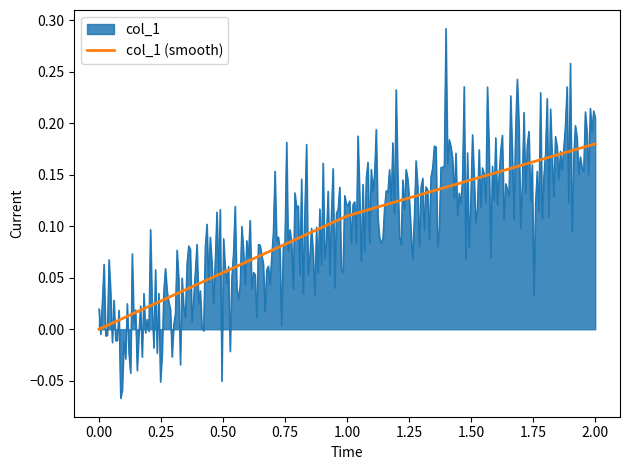

List the series in order of their peak value, lowest first.

col_1 (smooth), col_1